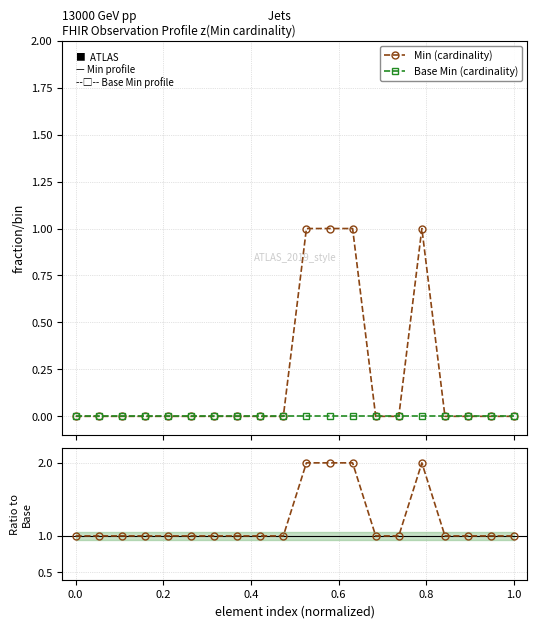

How many lines are shown in the chart?

3